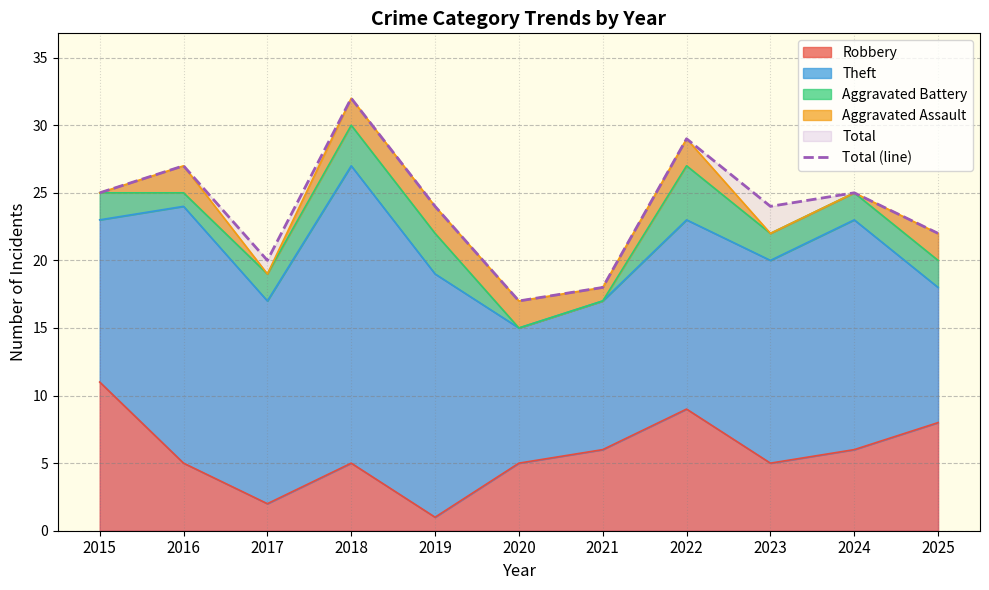

What is the sum of all values?

263